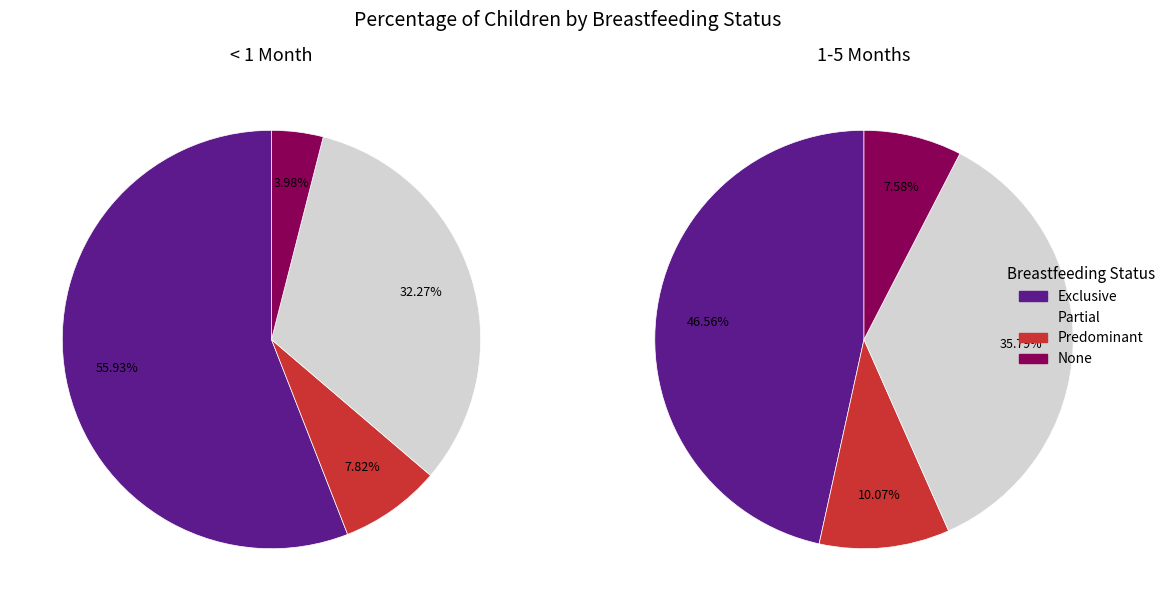

Which category accounts for the majority?

Exclusive